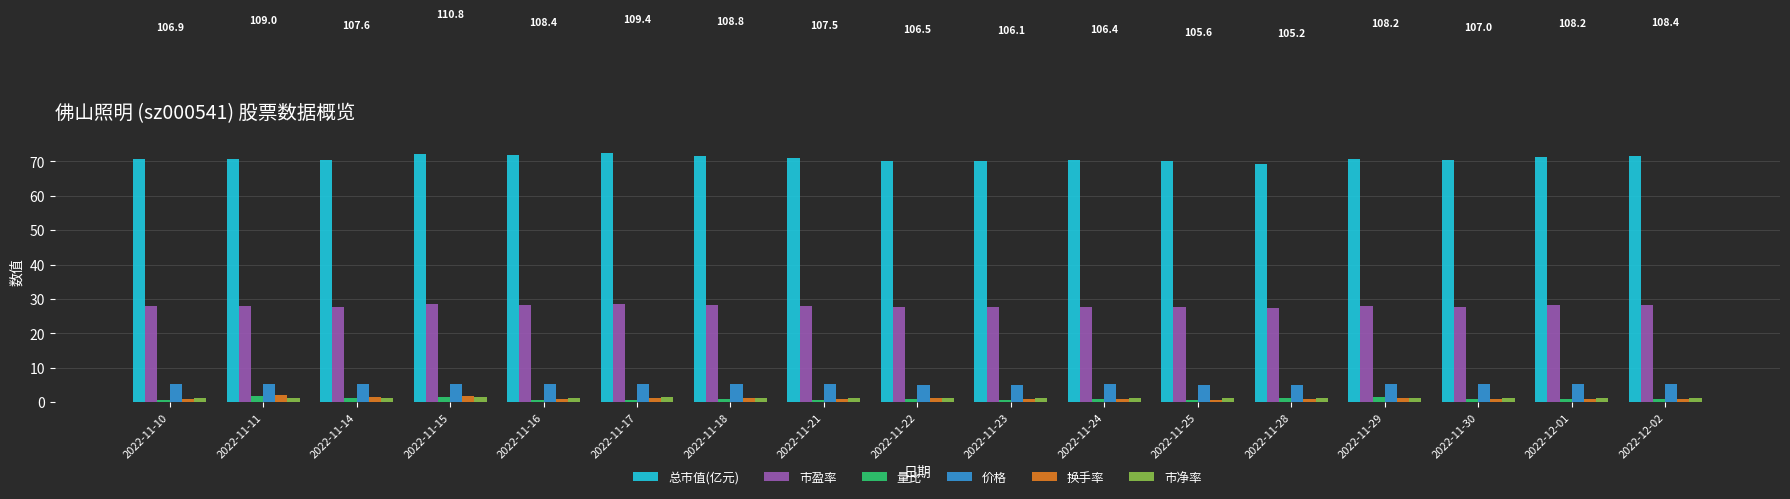

What is the highest value of the 价格 series?

5.3